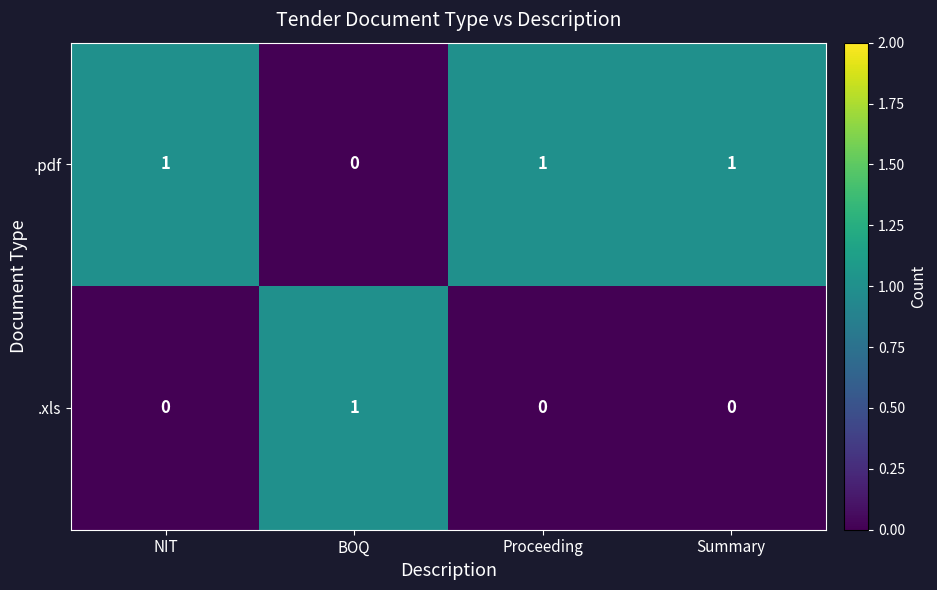

Is it true that .xls equals 0 at Proceeding?

True